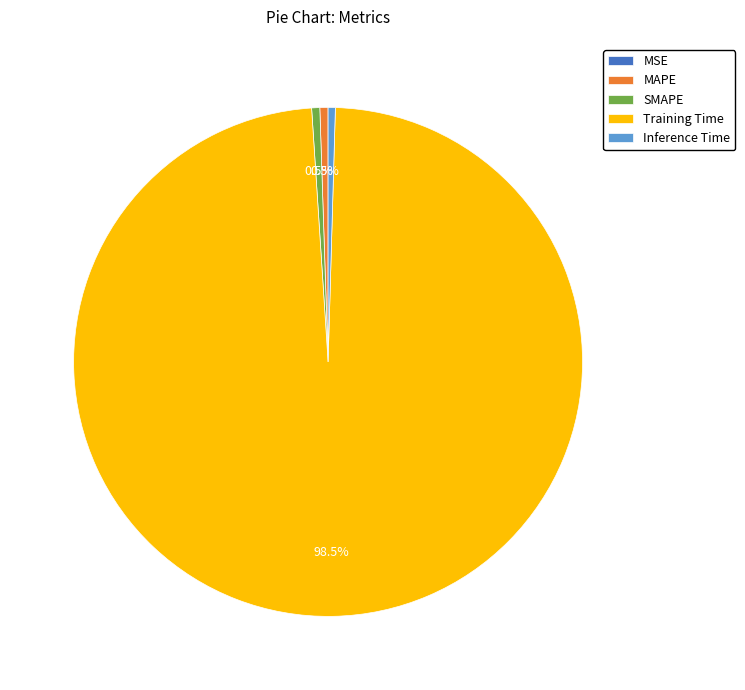

What percentage is NOT represented by MAPE?

99.5%